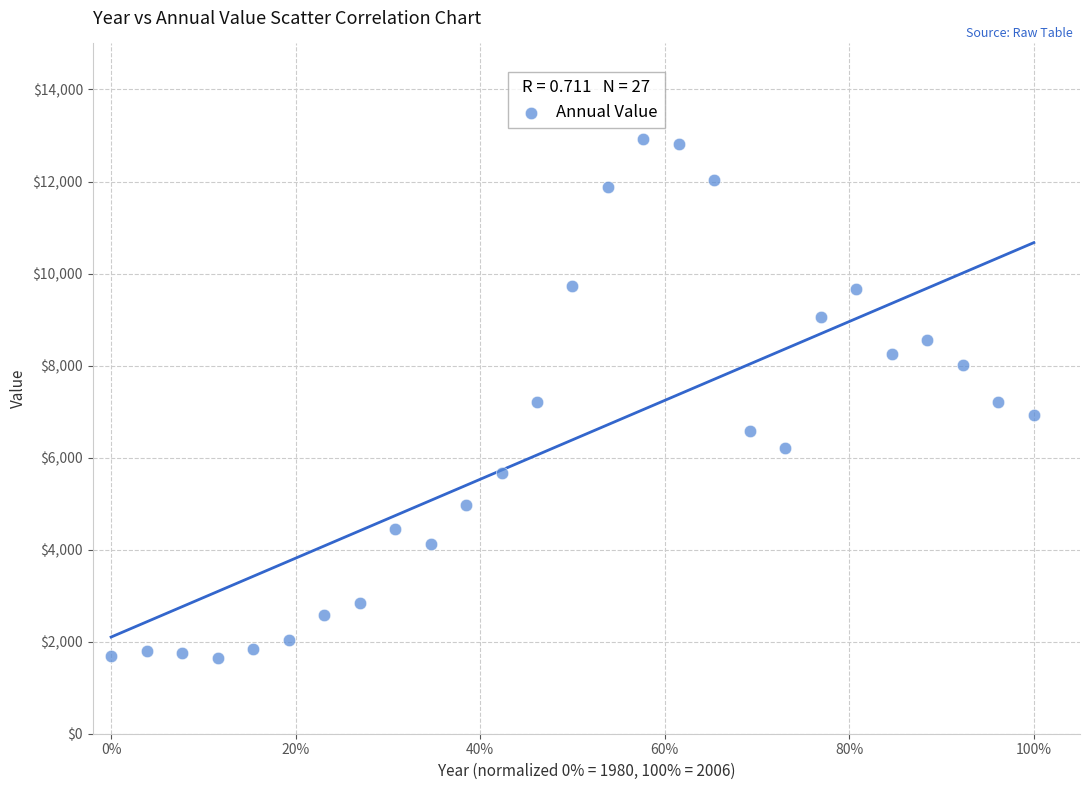

What is the range of Y values (max minus min)?

11298